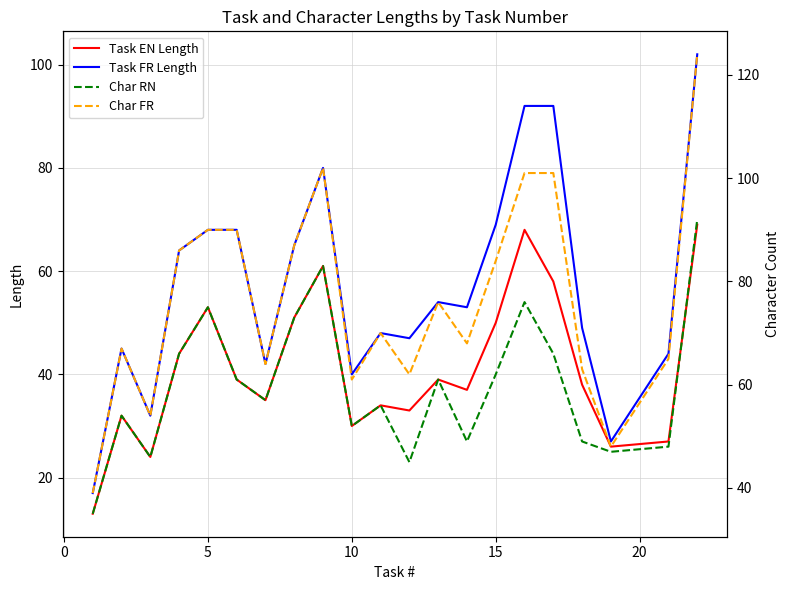

The Task FR Length series shows 39 at 5. True or false?

False